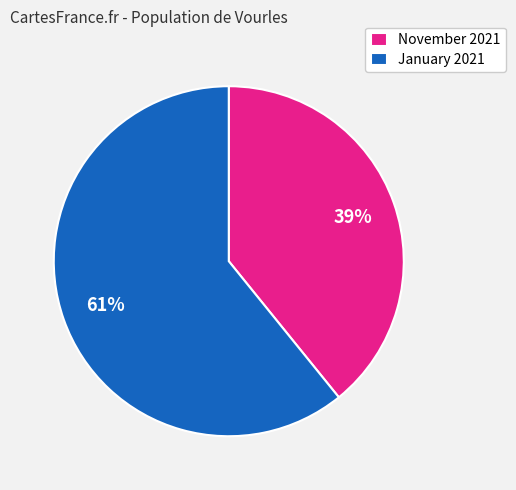

Which slice is the smallest?

November 2021